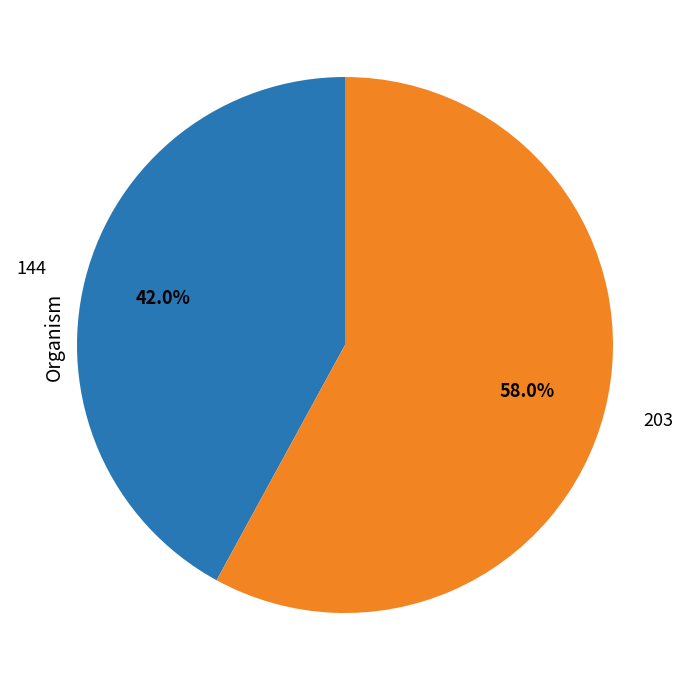

Which slice is the smallest?

144